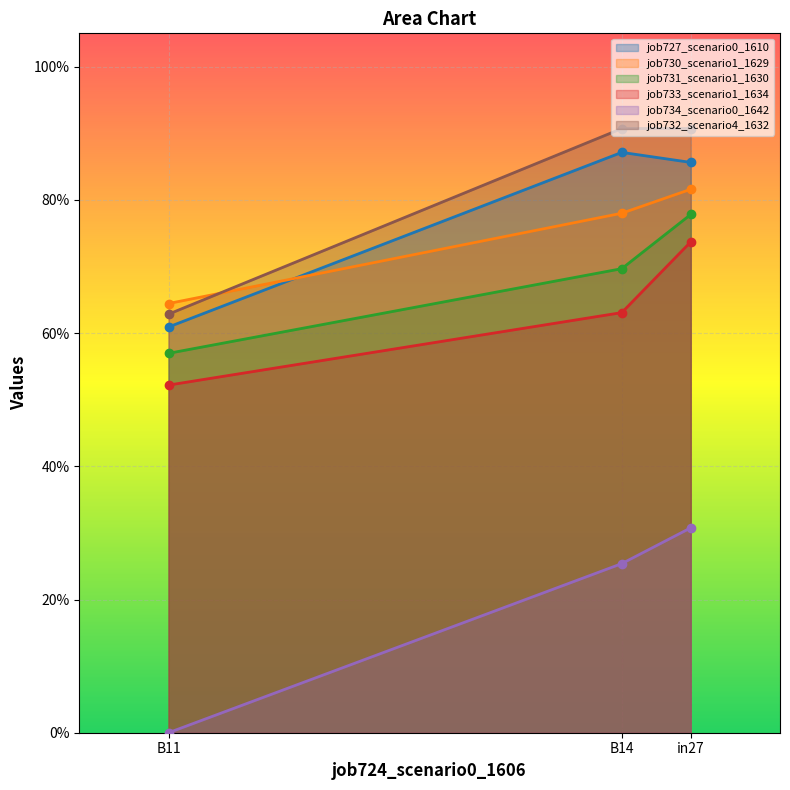

Does the chart display data point markers on the line(s)?

Yes